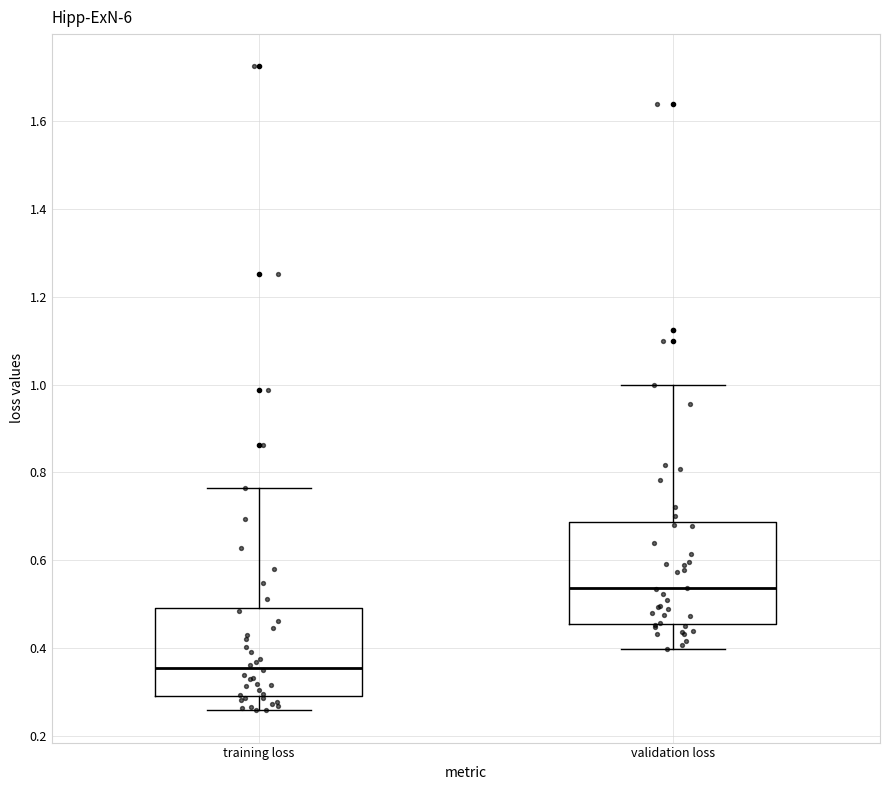

Comparing the boxes themselves (not the whiskers), which one is the tallest?

validation loss